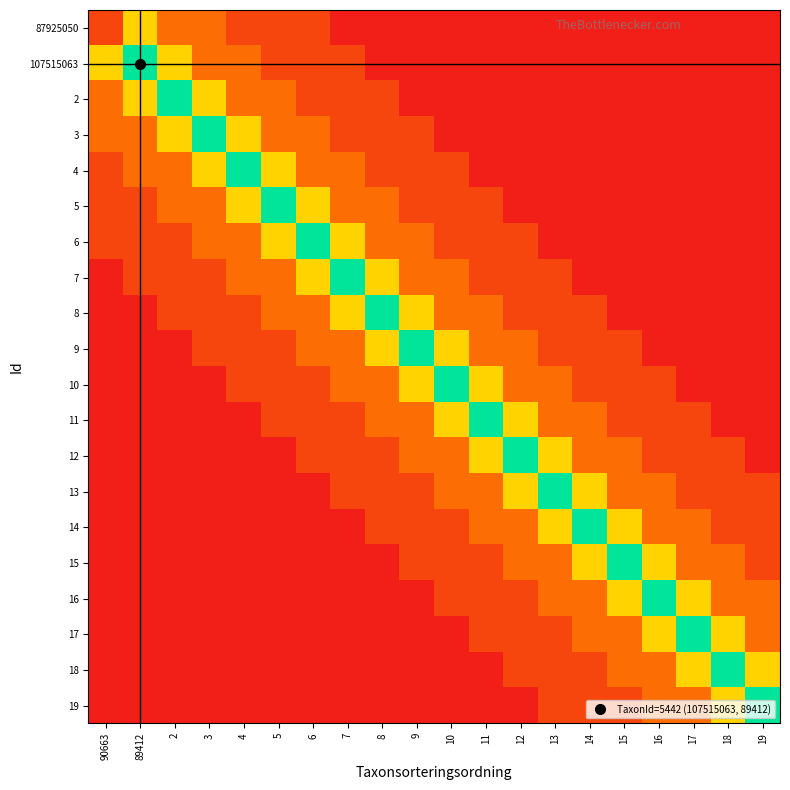

At 5, list the series in order from largest to smallest.

5, 4, 6, 2, 3, 7, 8, 87925050, 107515063, 9, 10, 11, 12, 13, 14, 15, 16, 17, 18, 19